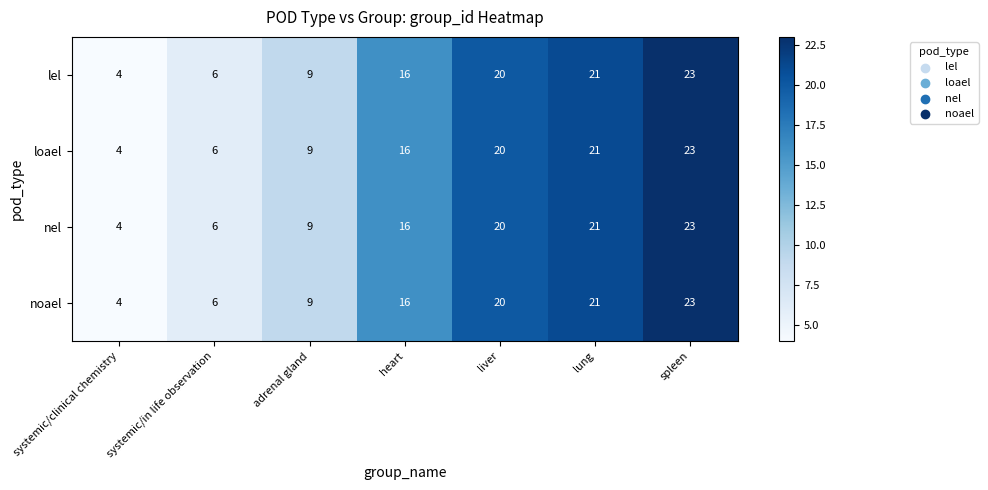

What is the sum of all nel values?

99